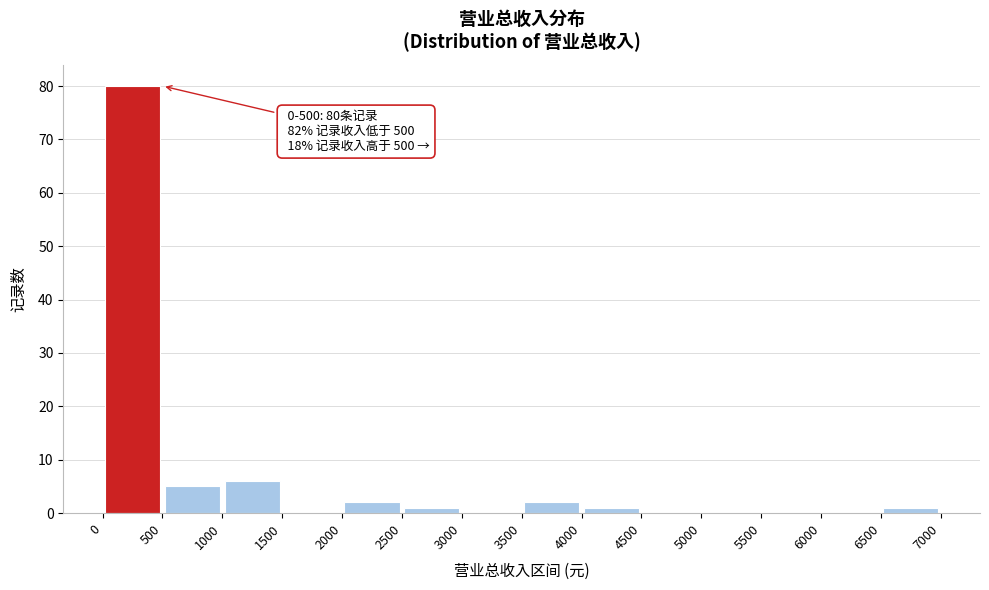

Over which range of the x-axis is the bar tallest?

0 to 500